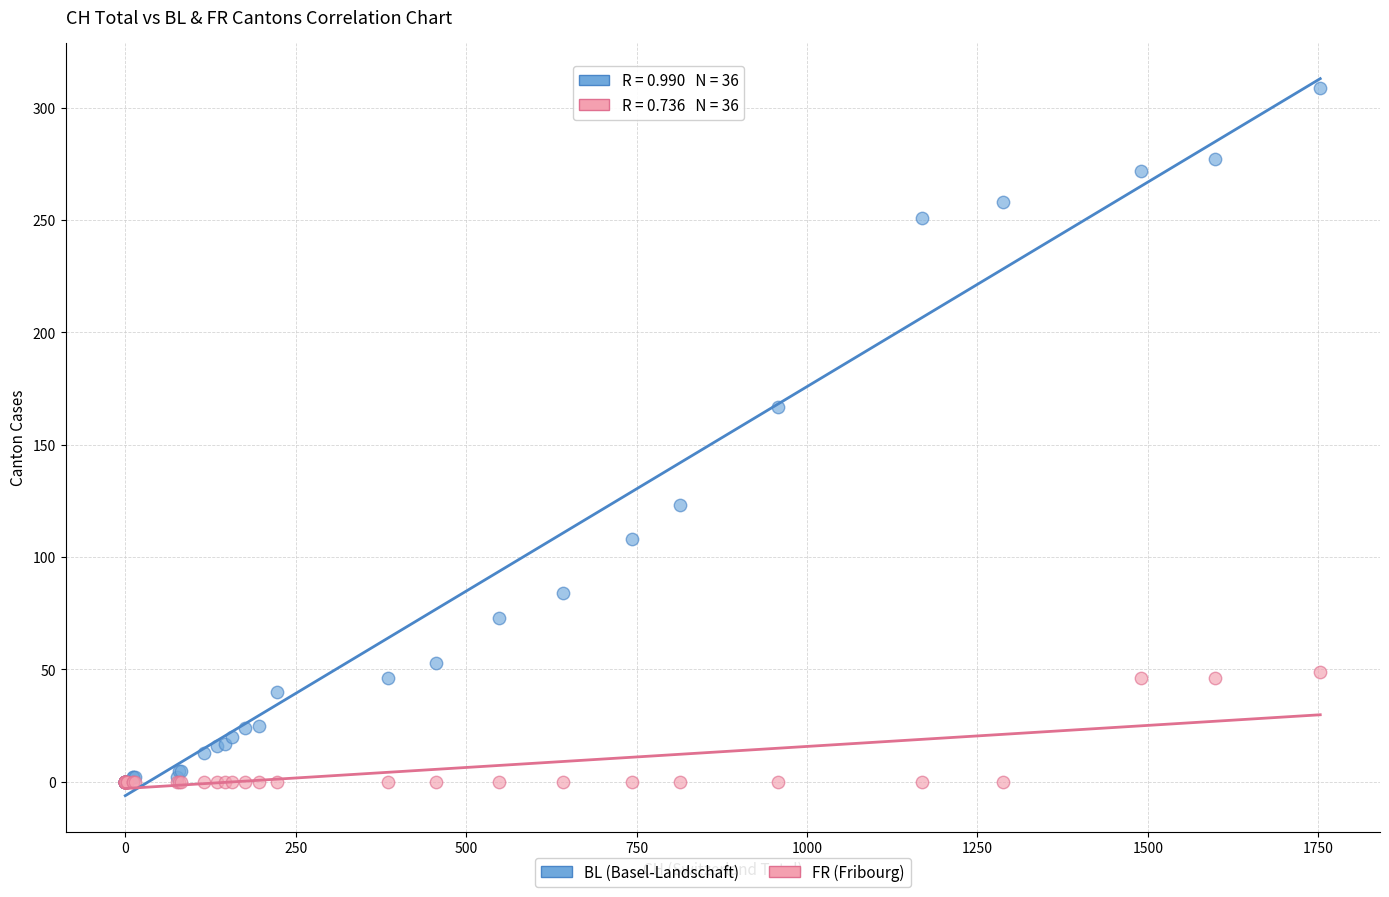

In the BL (Basel-Landschaft) series, what Y value is closest to 154?

167